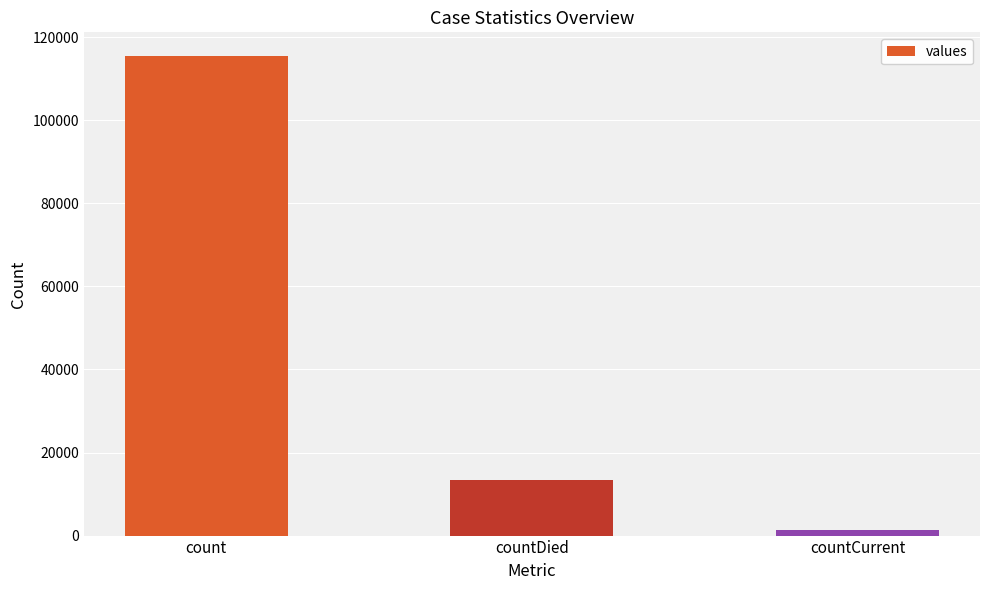

How many values are below 13343?

1